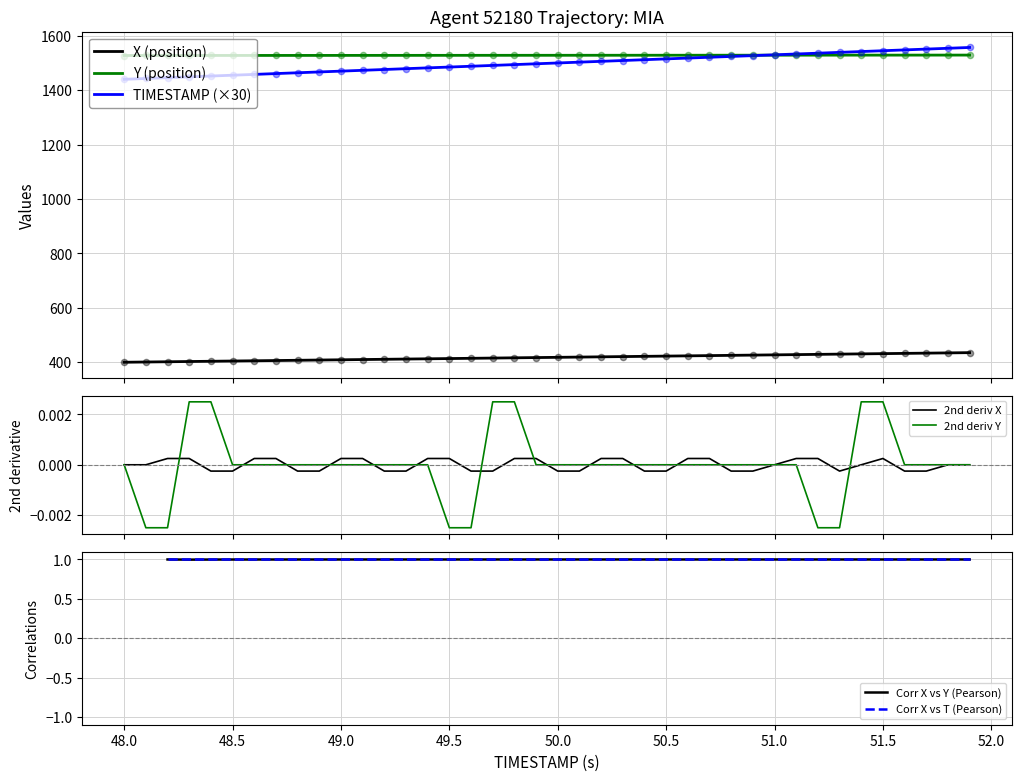

Which series has the largest Y range (max minus min)?

TIMESTAMP